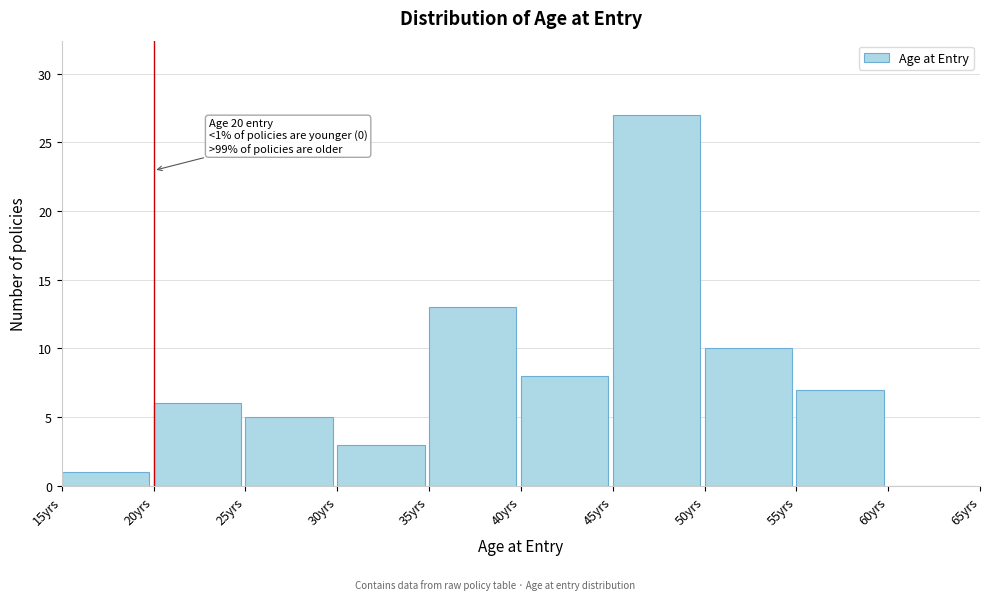

Over which range of the x-axis is the bar tallest?

45 to 50